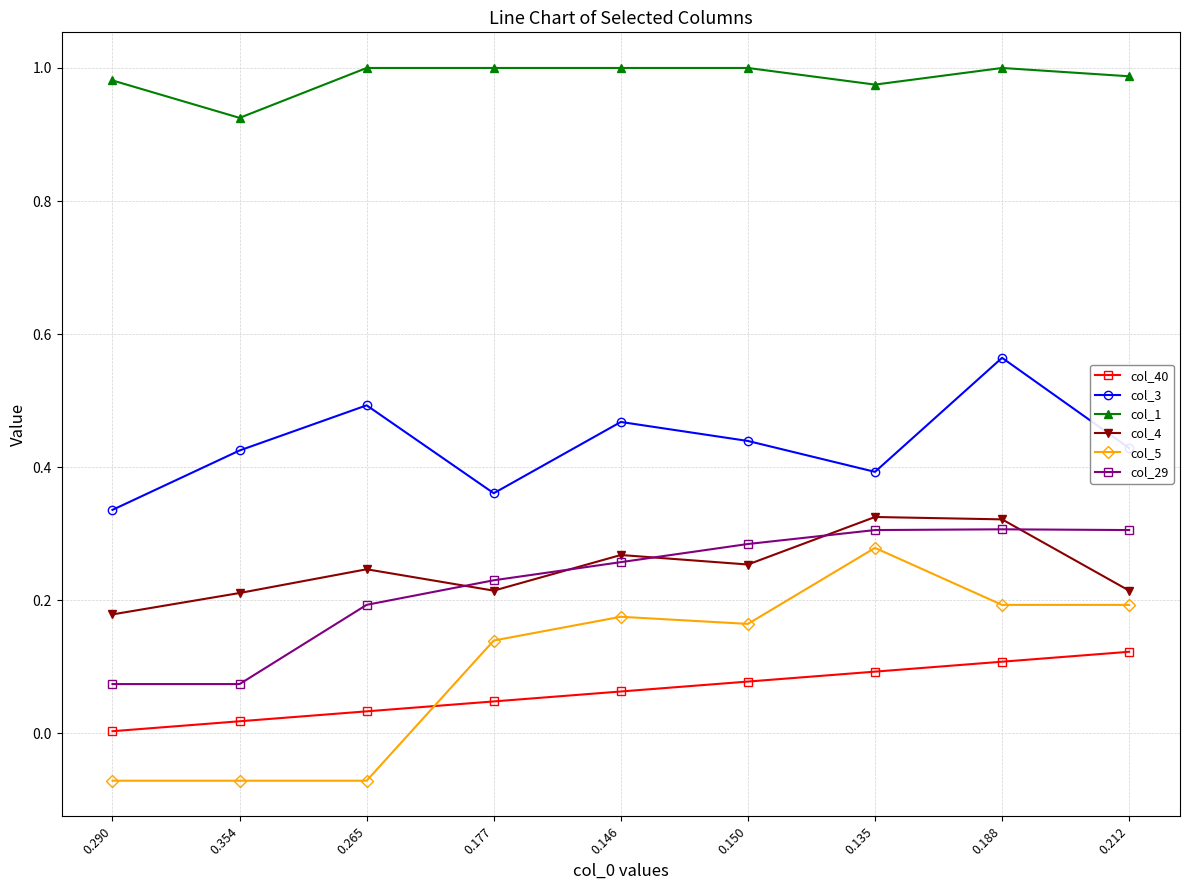

Where is the first local maximum for col_4?

0.265